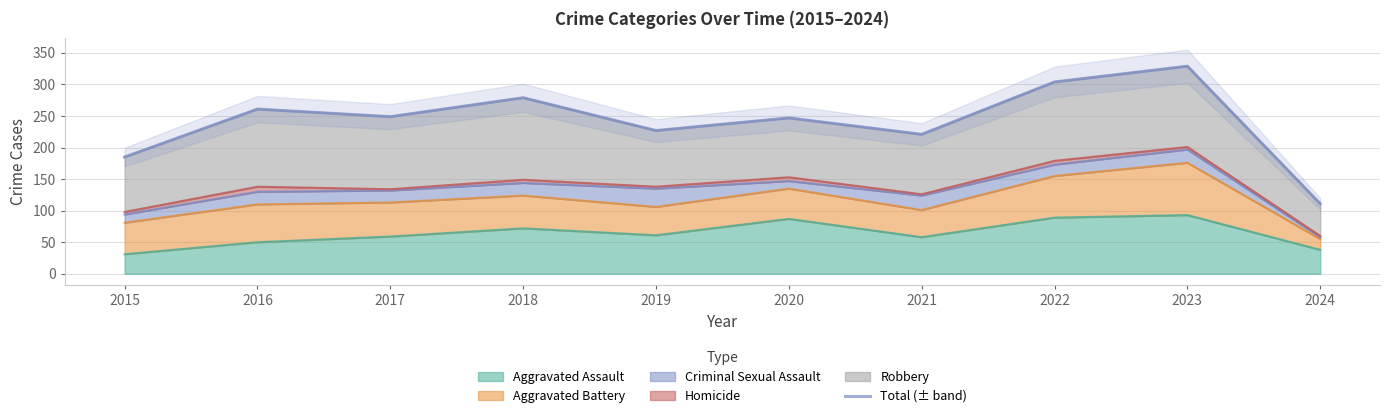

What is the sum of the values at 2017 and 2015?

434